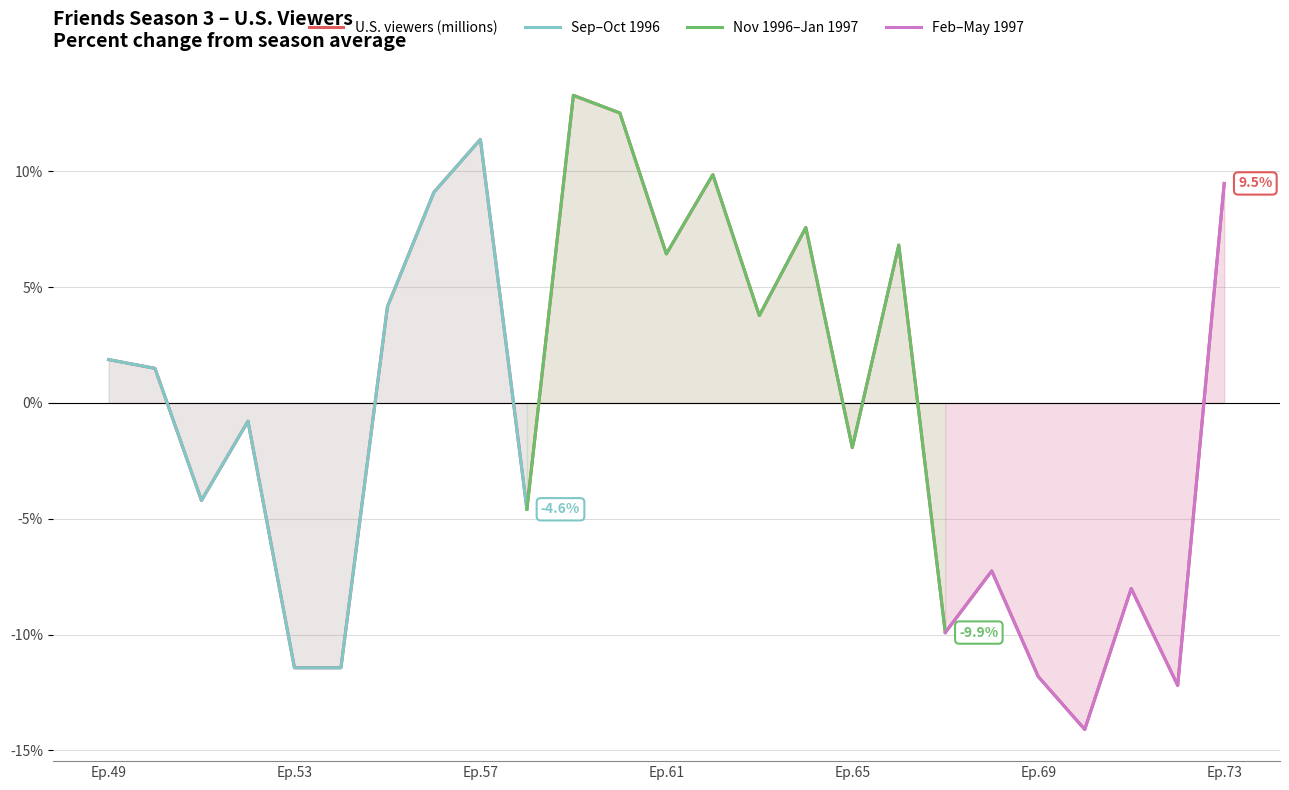

Is it true that U.S. viewers (millions) equals 13.1 at Ep.73?

False